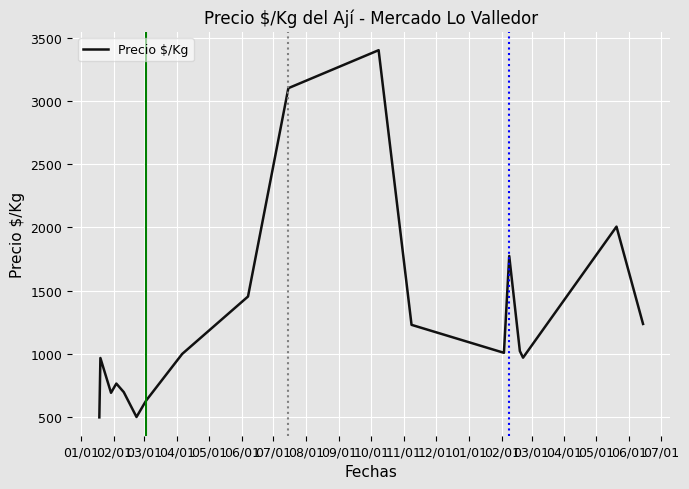

What is the minimum value shown in the chart?

499.0